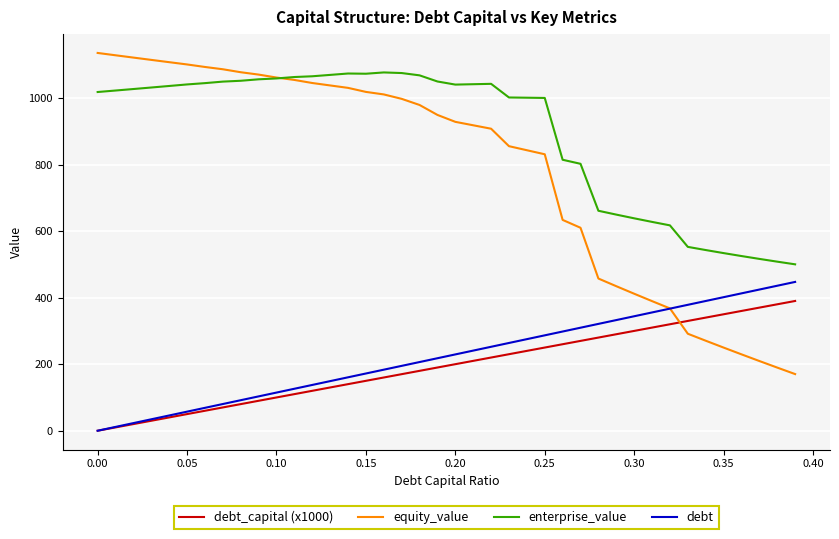

What is the maximum value shown in the chart?

1135.4